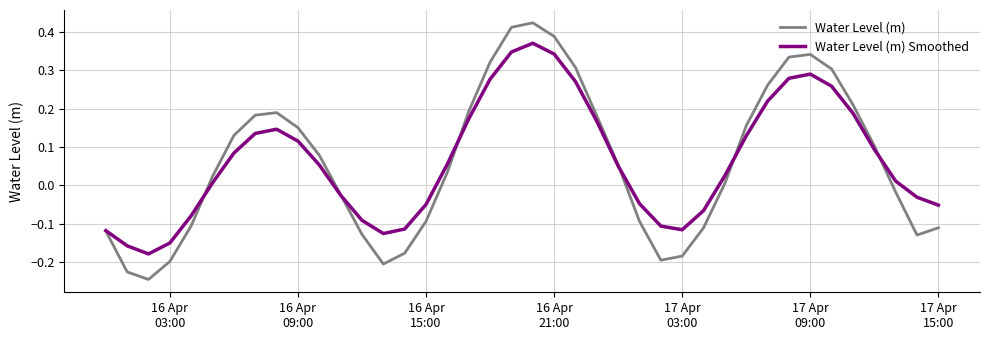

Rank the series by their maximum value, from highest to lowest.

Water Level (m), Water Level (m) Smoothed